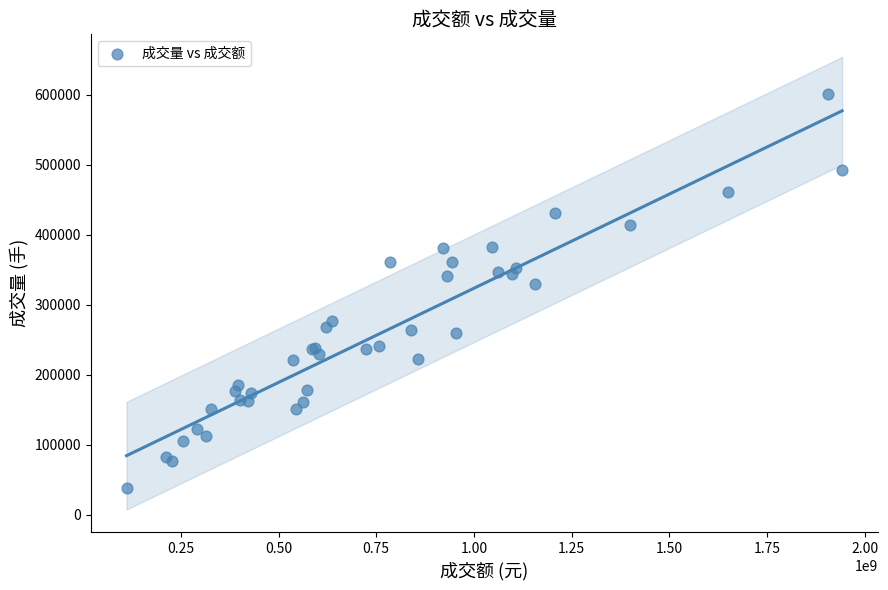

What Y value in the scatter plot is closest to 319754?

330266